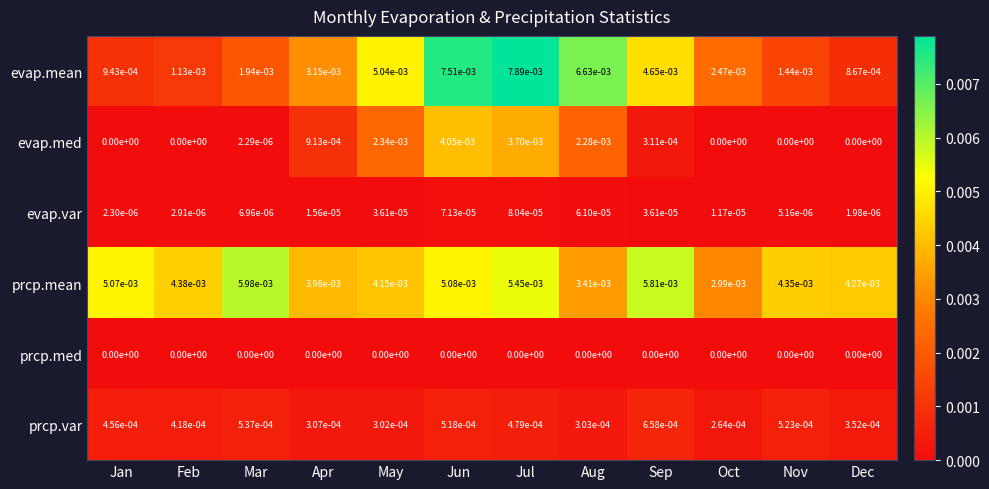

Rank the series by their maximum value, from lowest to highest.

prcp.med, evap.var, prcp.var, evap.med, prcp.mean, evap.mean